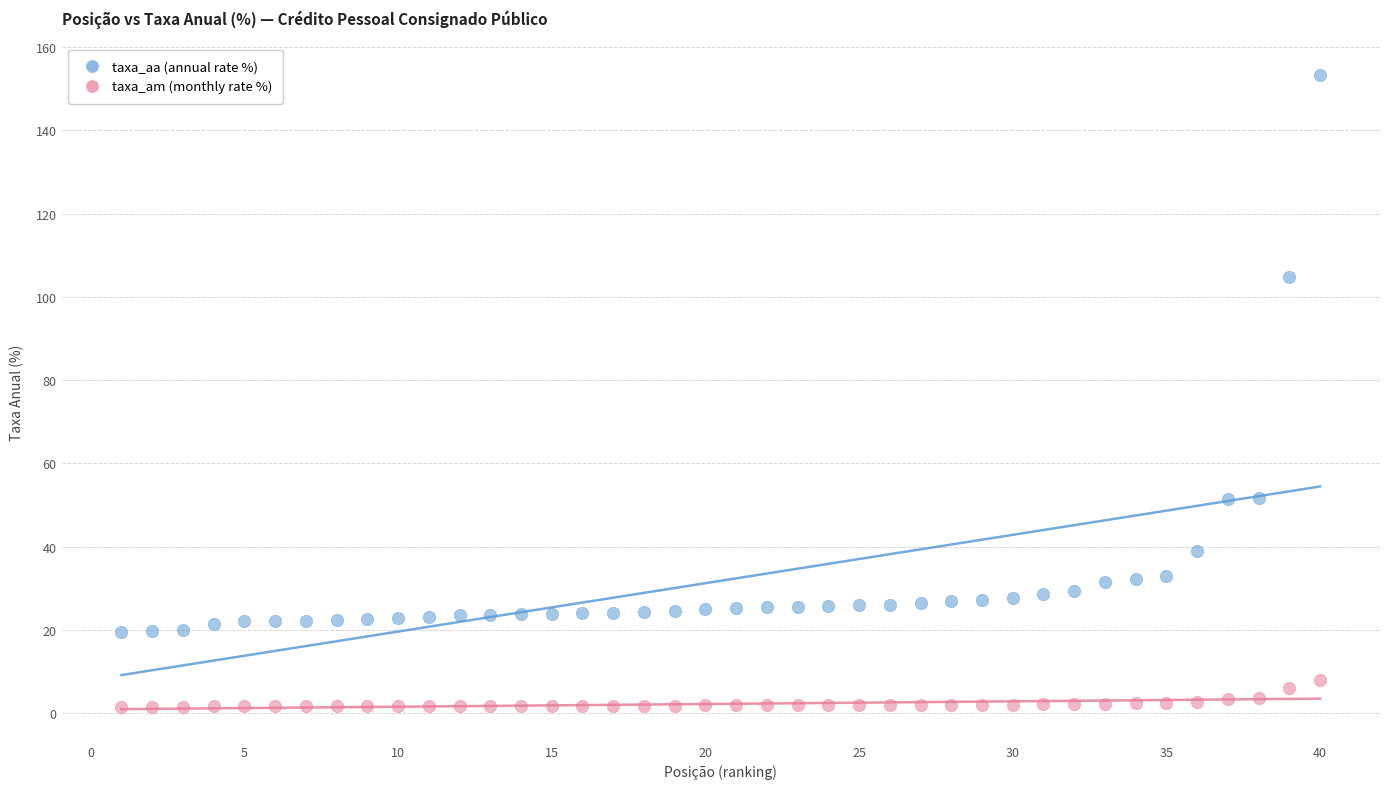

What are all the series names shown in the legend?

taxa_aa (annual rate %), taxa_am (monthly rate %)